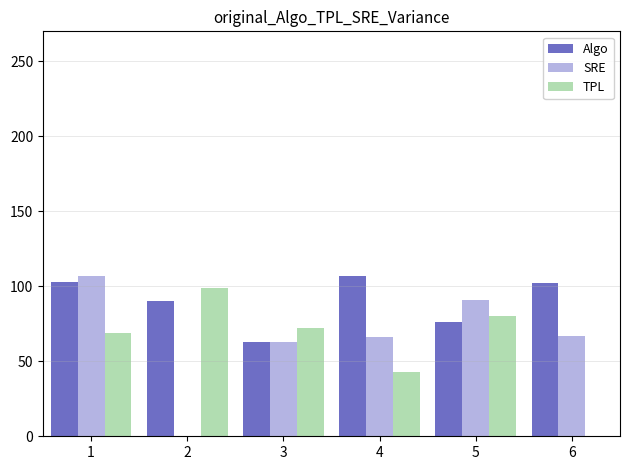

Is the value of TPL at 4 greater than the value of Algo at 4?

No